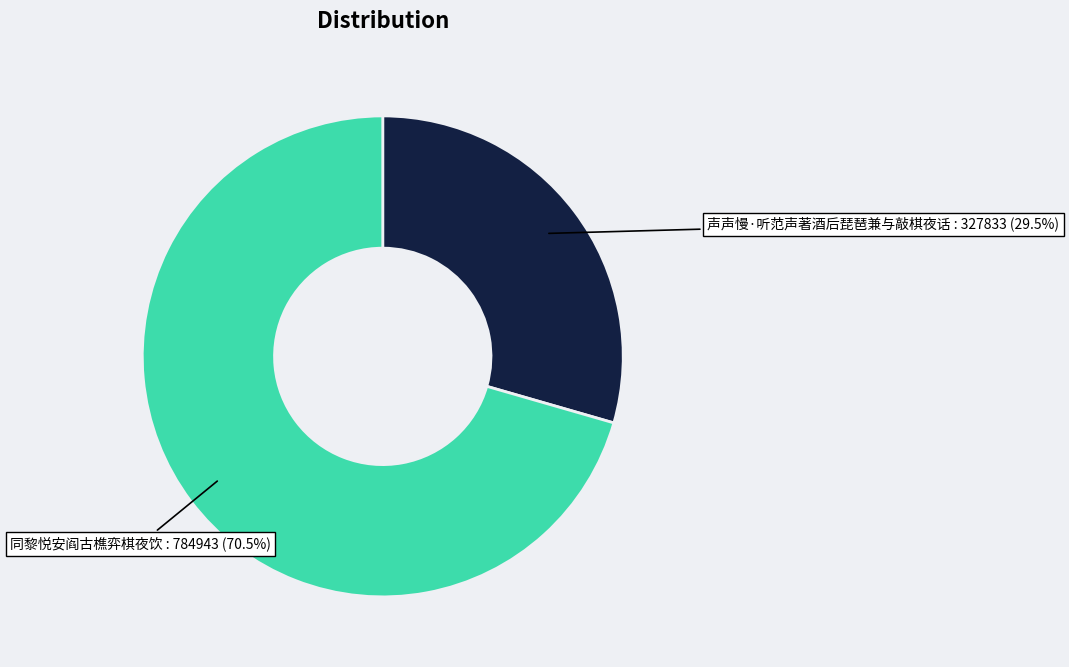

Which category has the smallest portion of the pie?

声声慢·听范声著酒后琵琶兼与敲棋夜话